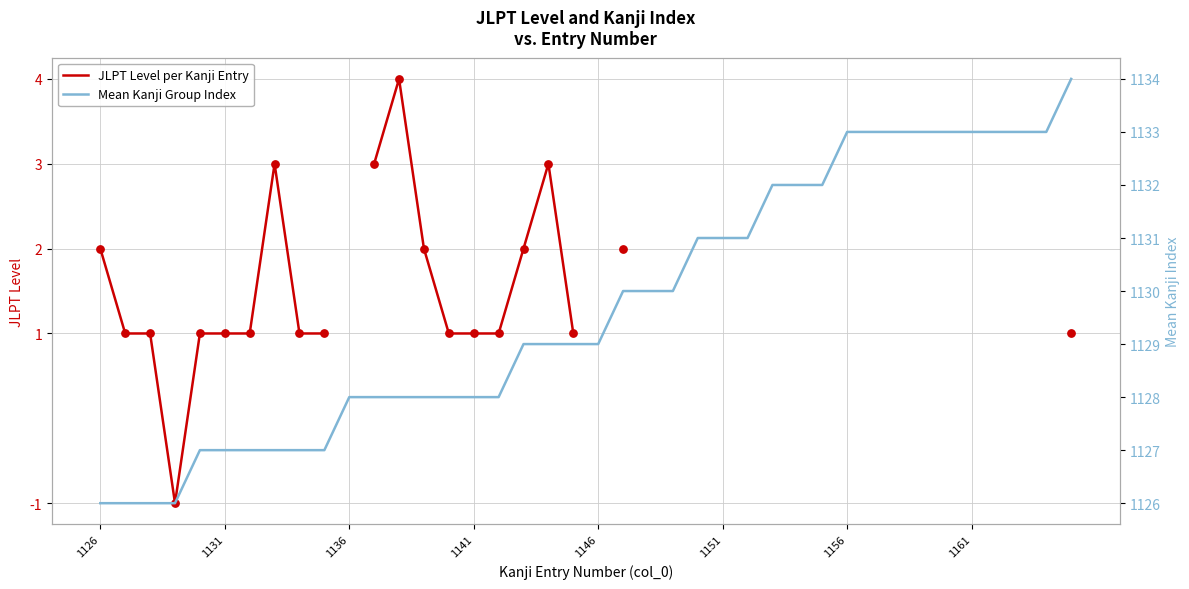

Is the value of Mean Kanji Group Index at 23 greater than the value of JLPT Level per Kanji Entry at 34?

No